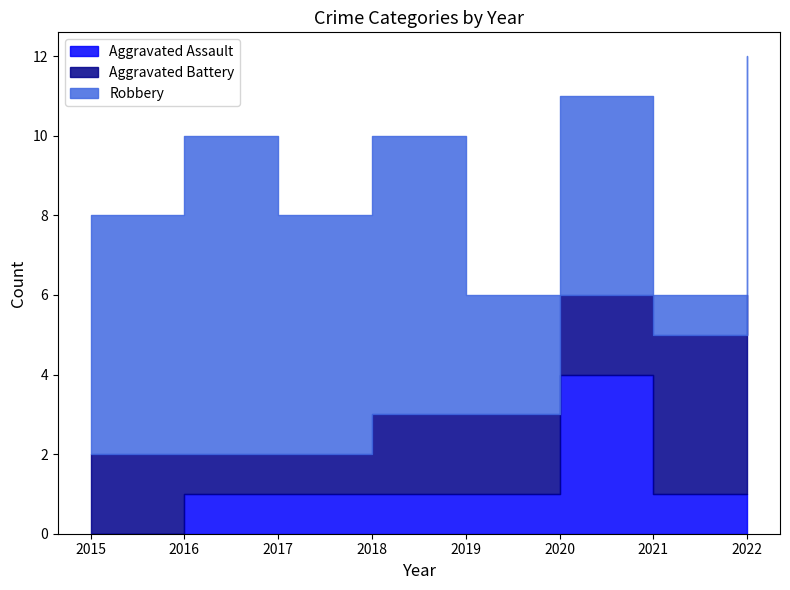

Is it true that Aggravated Battery equals 1 at 2016?

False